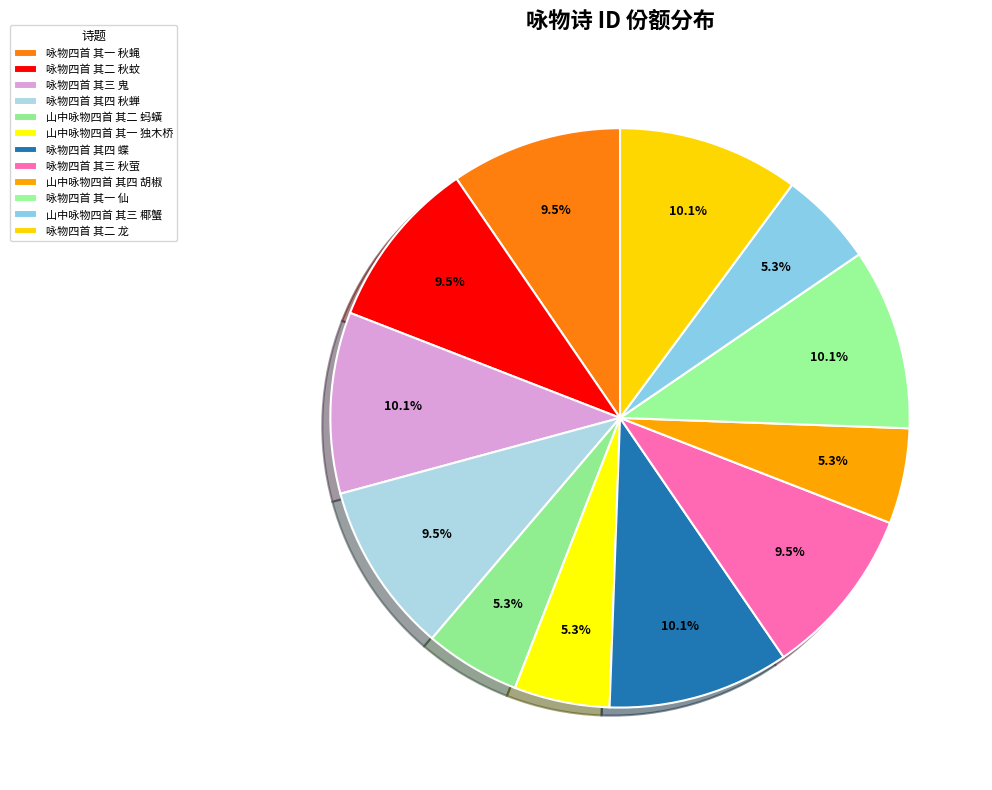

To the nearest percent, what percentage of the pie is 山中咏物四首 其二 蚂蟥?

5%